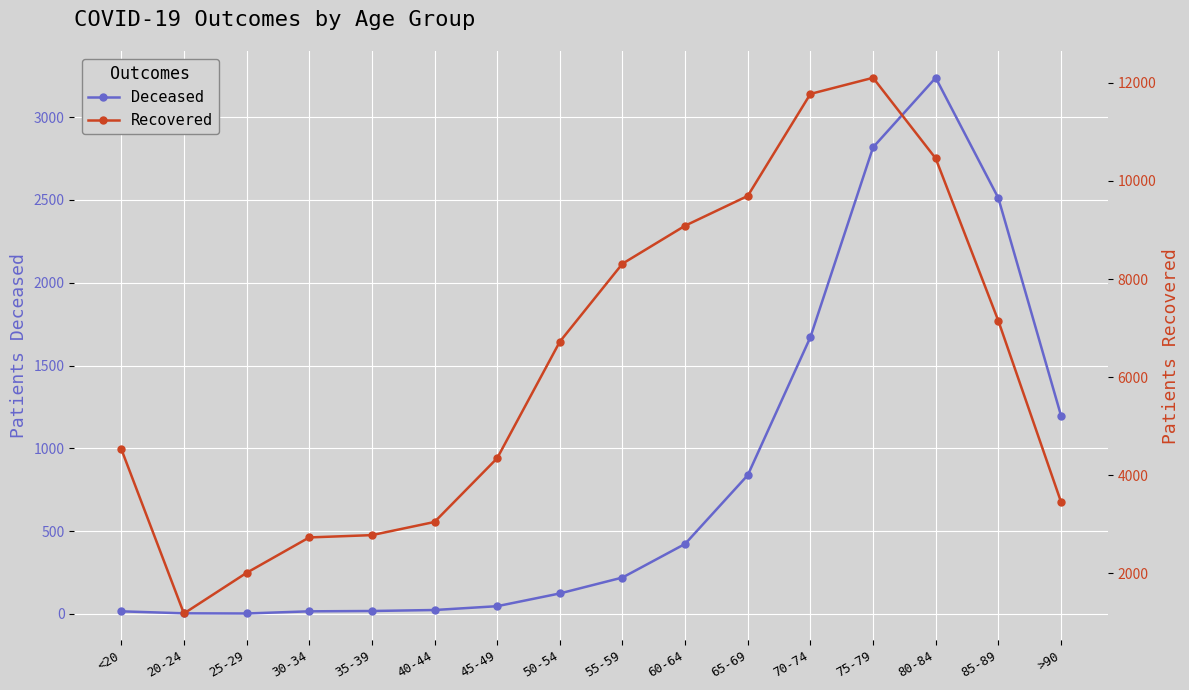

Reading left to right, what are all the values shown in this chart?

Deceased: 16	4	3	16	18	24	47	124	220	423	838	1671	2817	3237	2511	1198
Recovered: 4538	1185	2013	2735	2782	3050	4349	6724	8314	9088	9695	11774	12103	10460	7150	3461